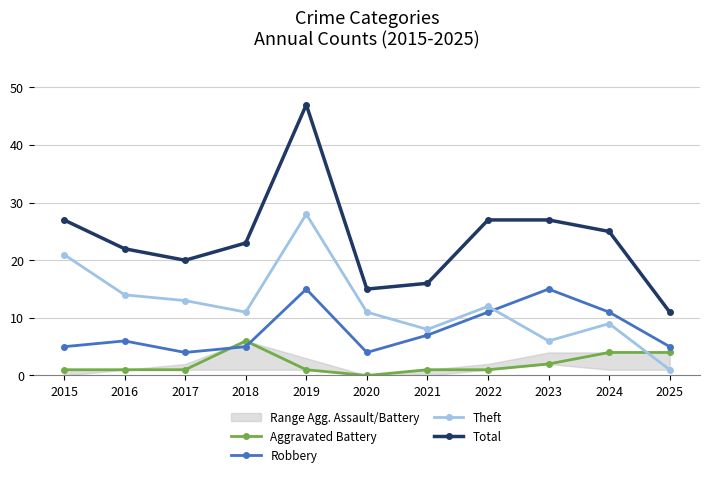

What is the difference between the Aggravated Battery values at 2025 and 2017?

3